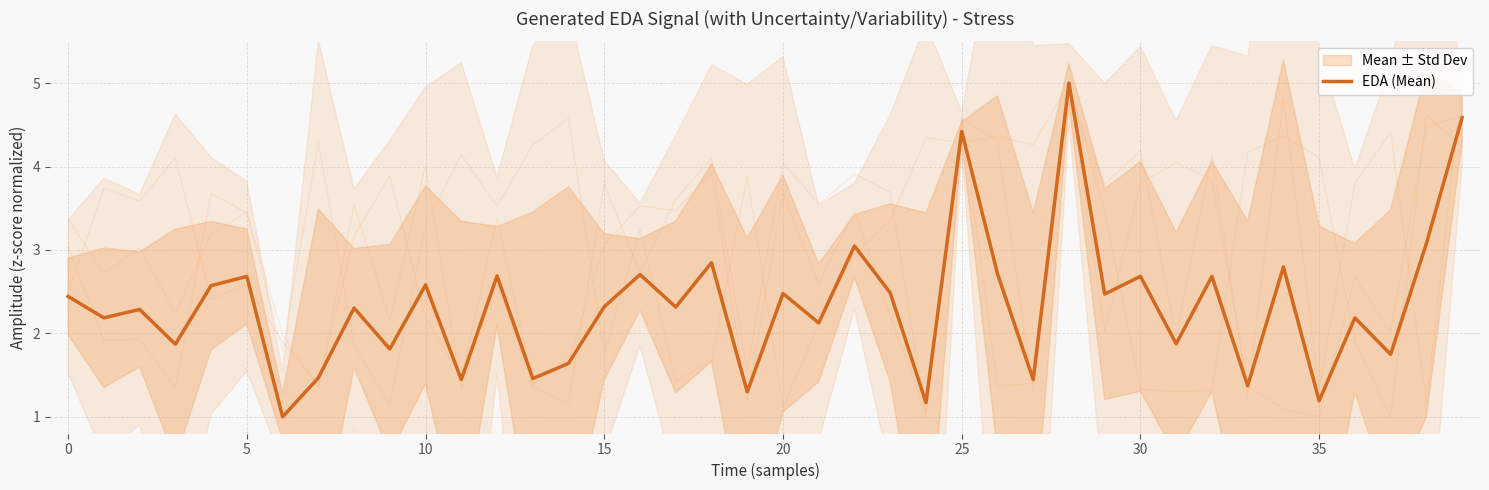

What is the maximum value shown in the chart?

5.0